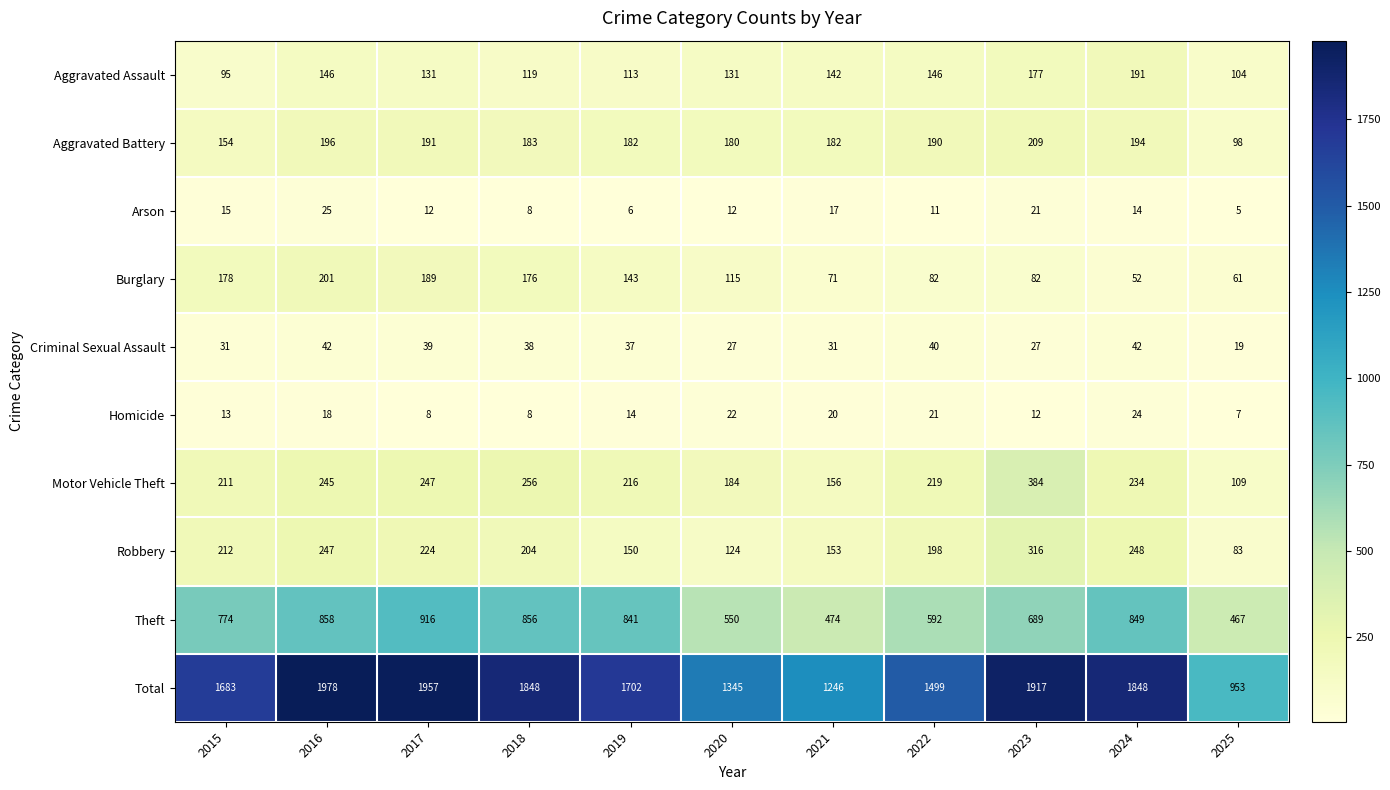

Is it true that Homicide equals 13 at 2015?

True